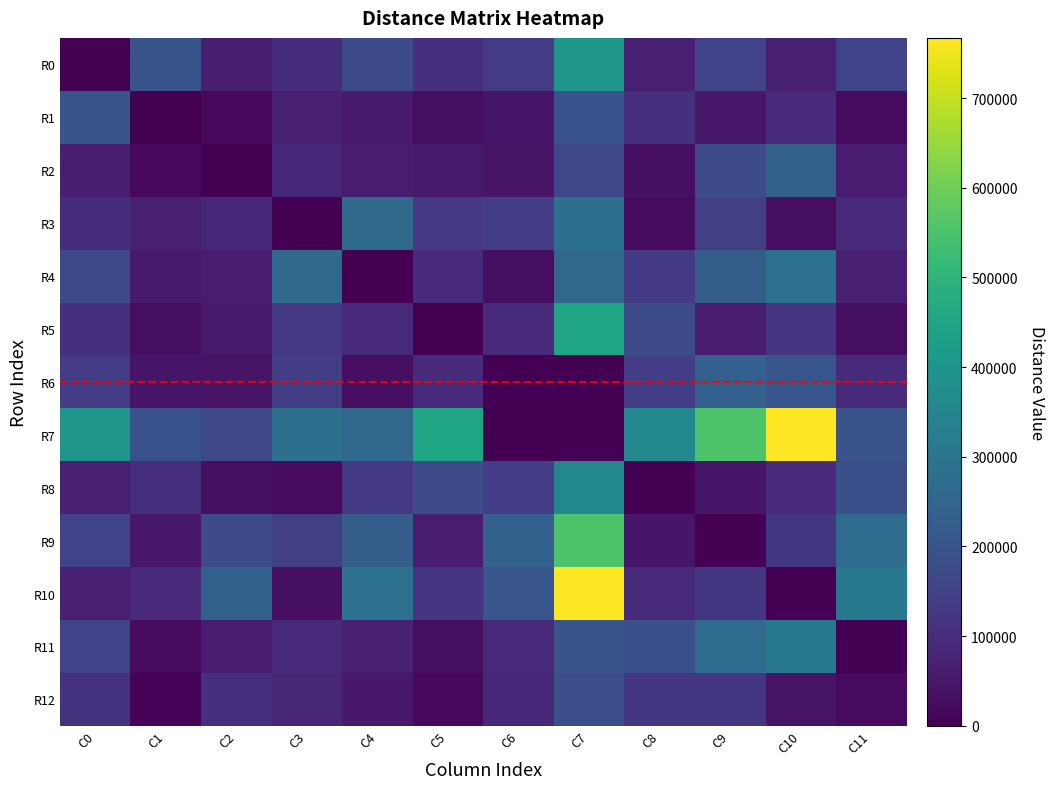

How many series are shown in this chart?

13